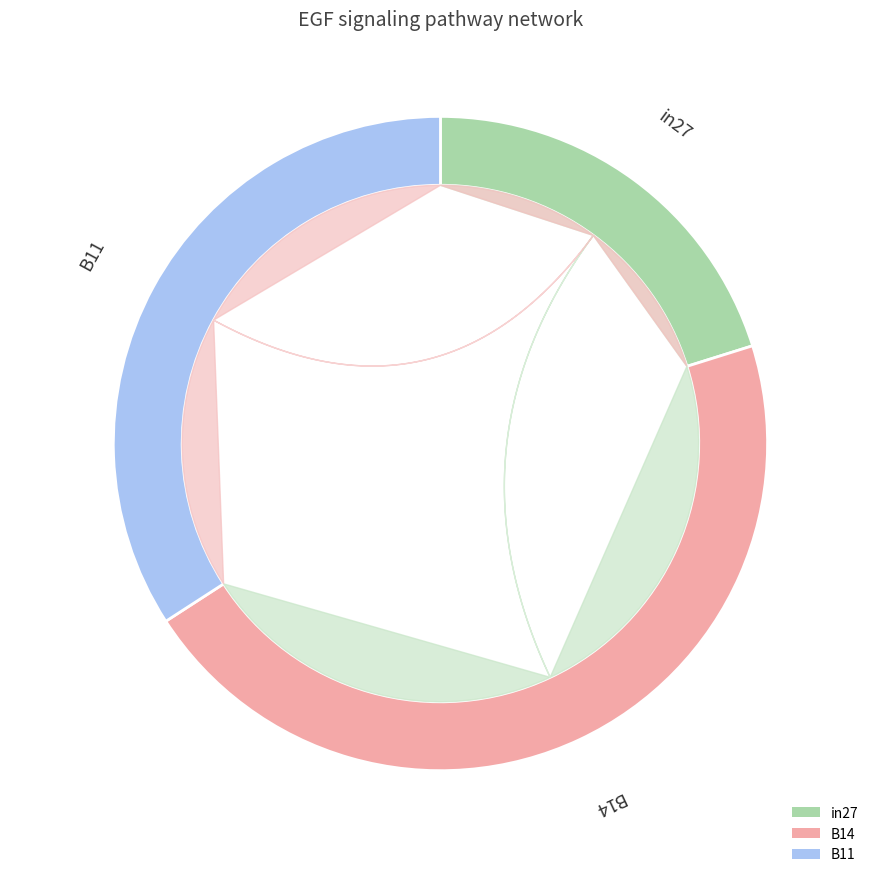

To the nearest percent, what is the combined percentage of B14 and B11?

80%